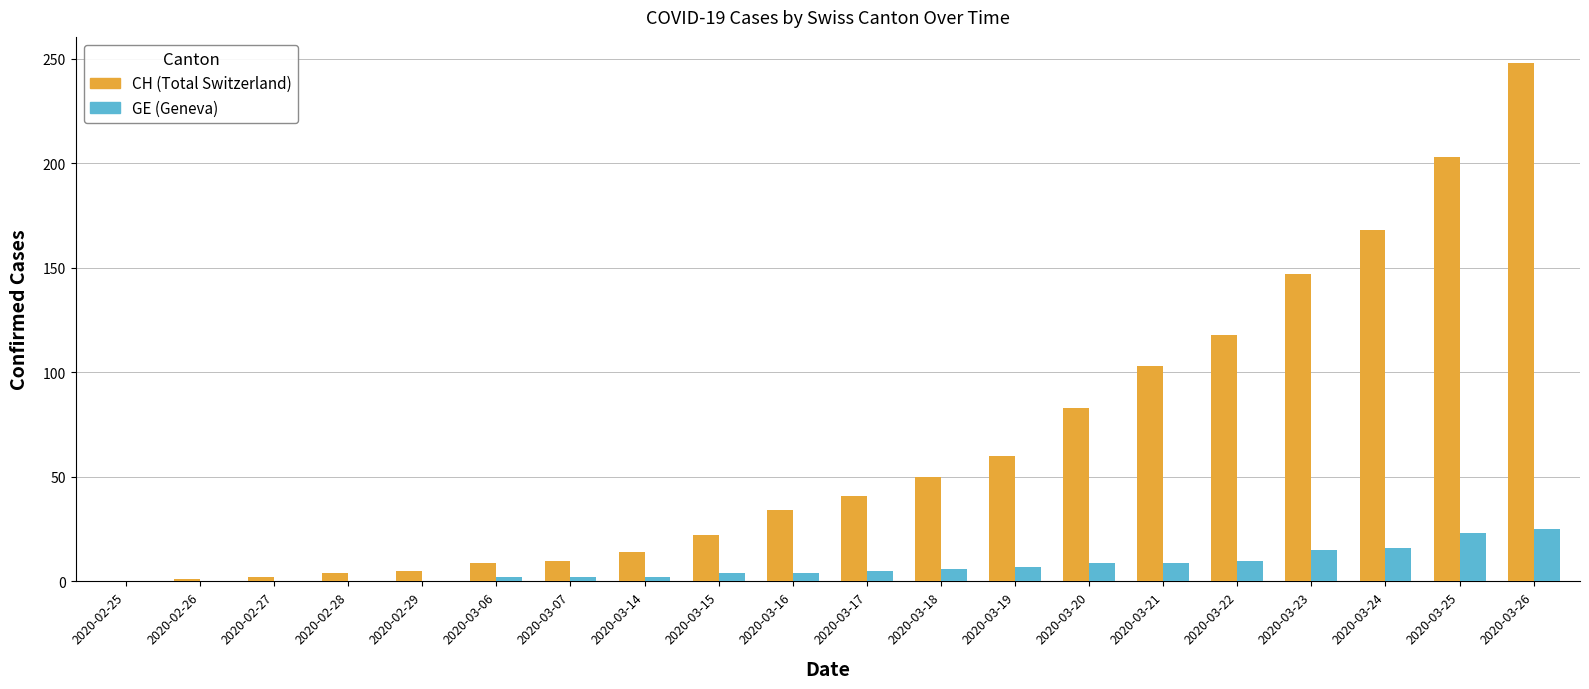

At which category is the sum across all series the highest?

2020-03-26